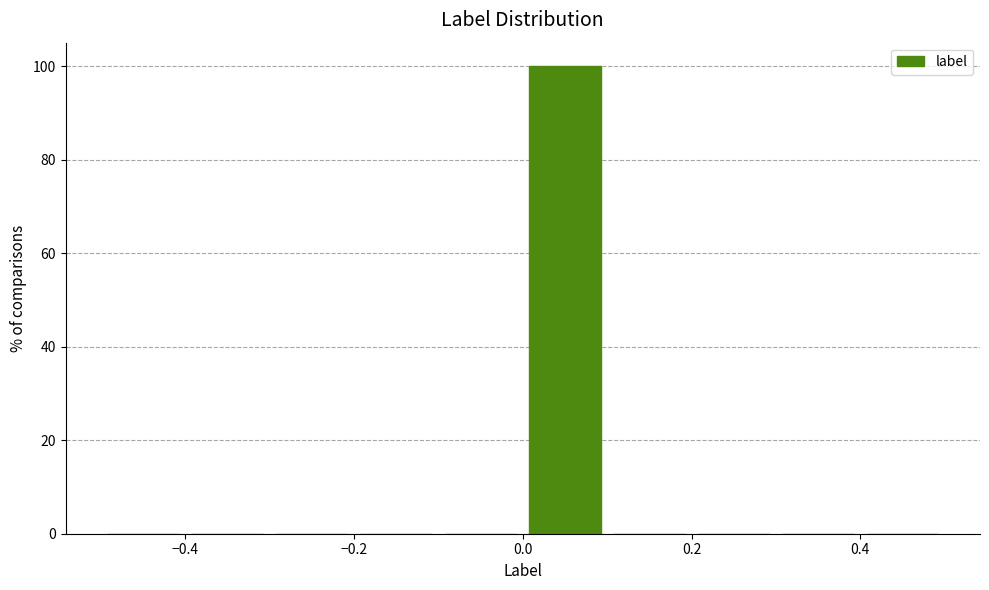

What is the height of the bar covering 0.0 to 0.1 on the x-axis? The values are not printed on the chart, so give them approximately, as read against the axis.

100